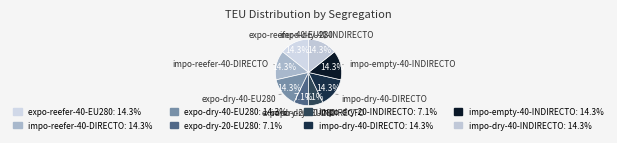

How many slices are in this pie chart?

8